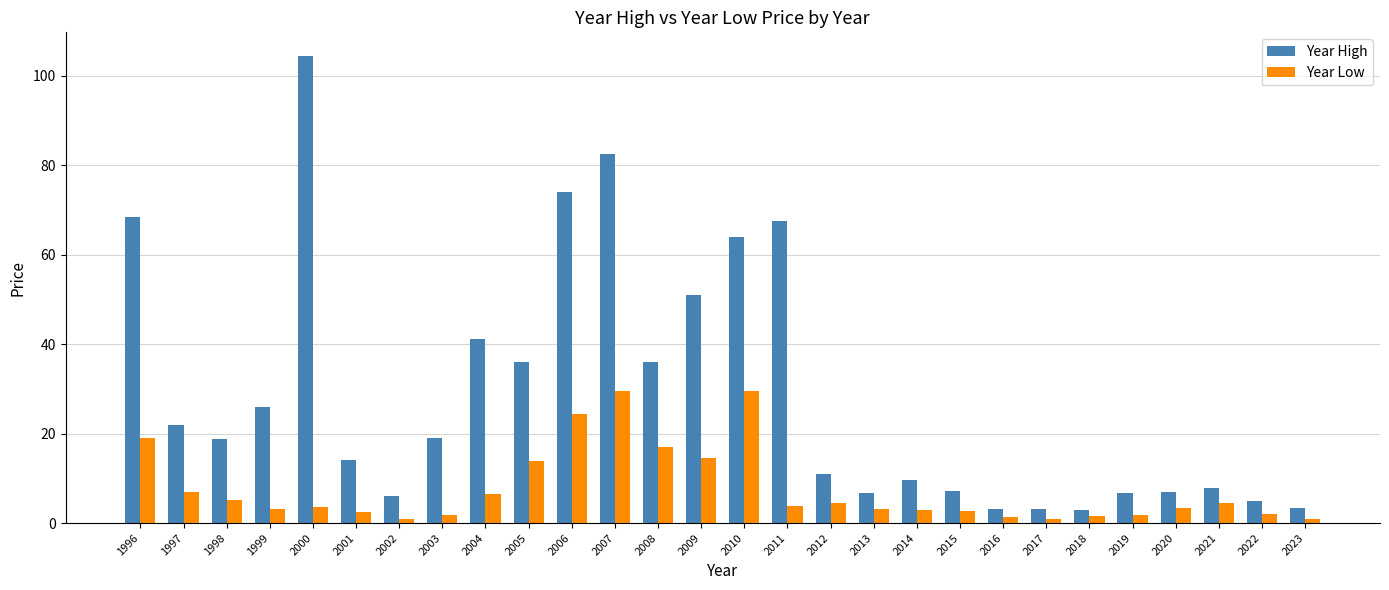

The Year High series shows 3.4 at 2023. True or false?

True